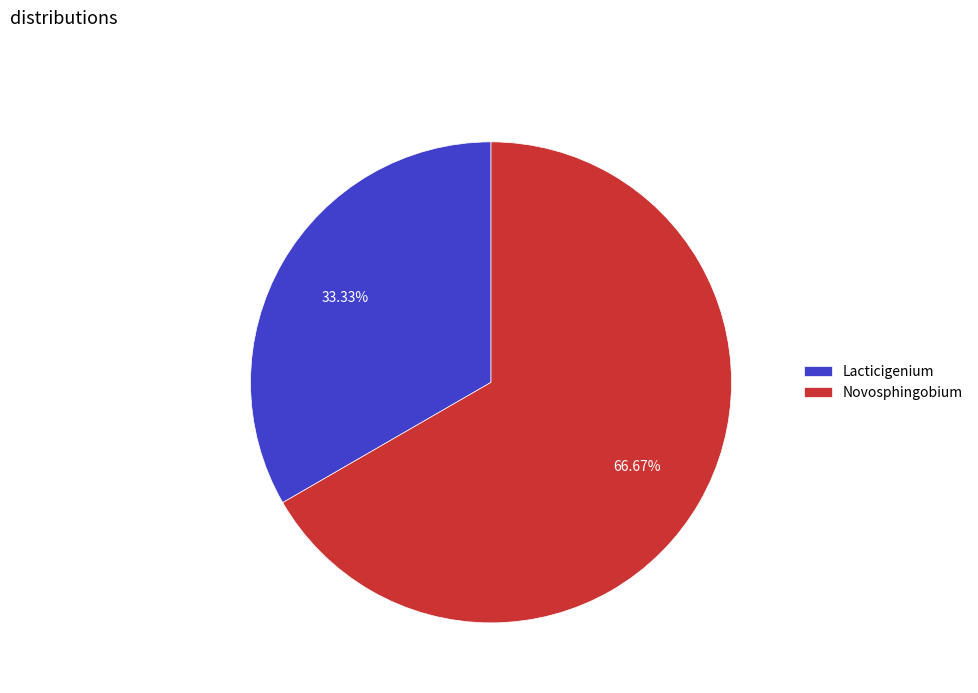

Rank the categories by value from highest to lowest.

Novosphingobium, Lacticigenium